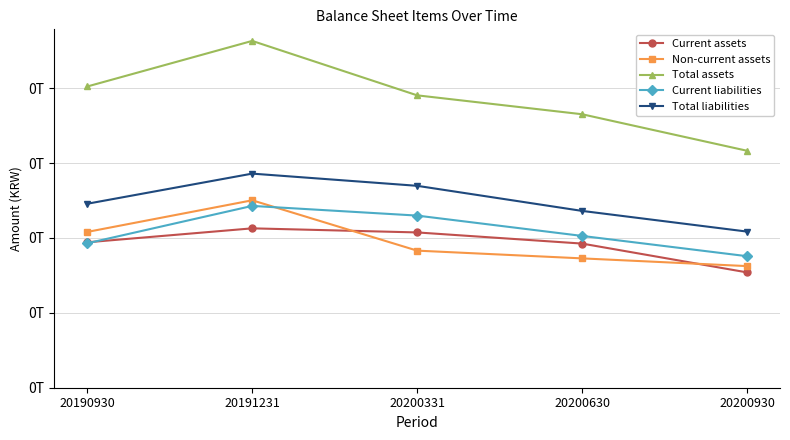

Does the chart have visible grid lines?

Yes